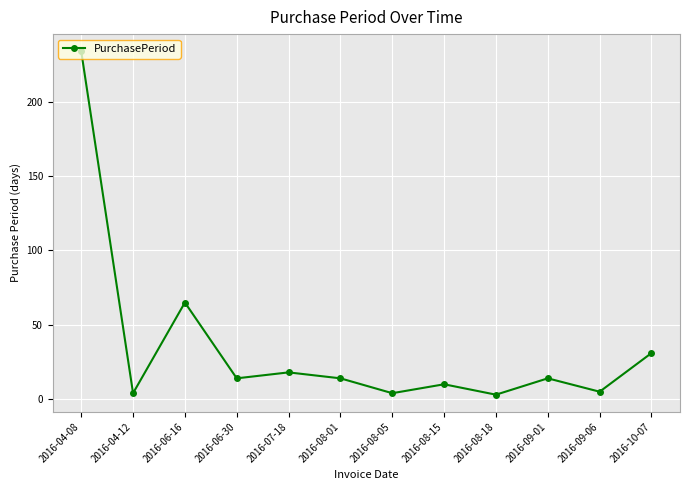

How many series are shown in this chart?

1